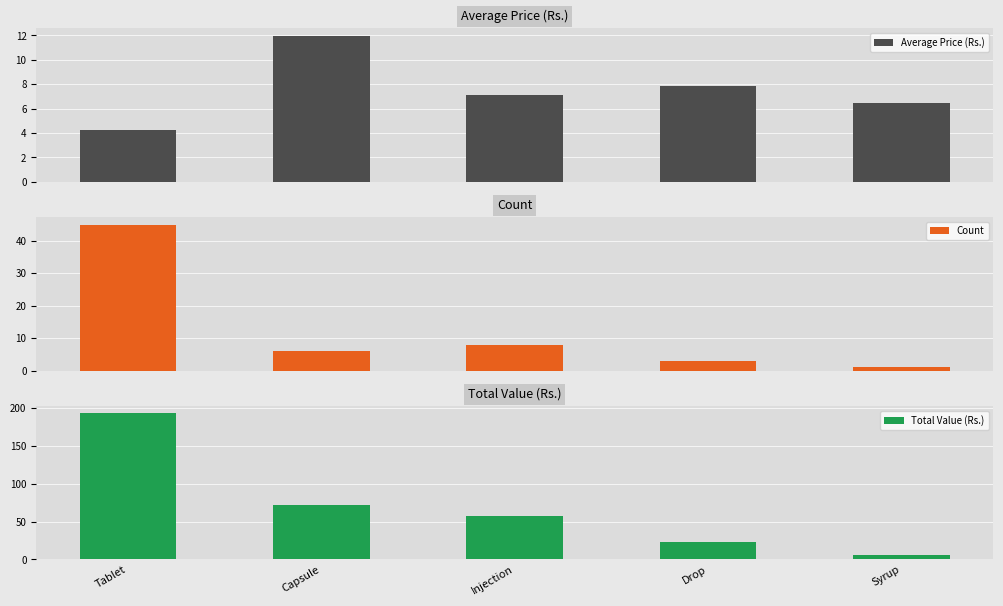

What is the difference between the Count values at Injection and Tablet?

37.0